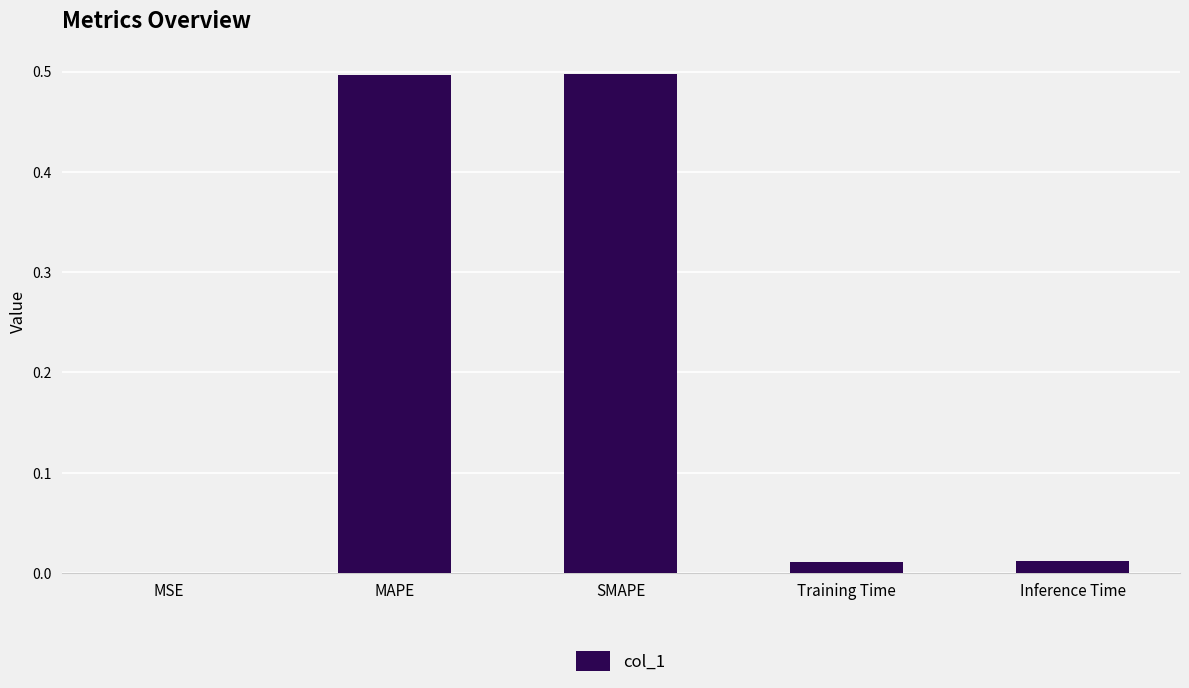

What is the greatest value displayed?

0.5